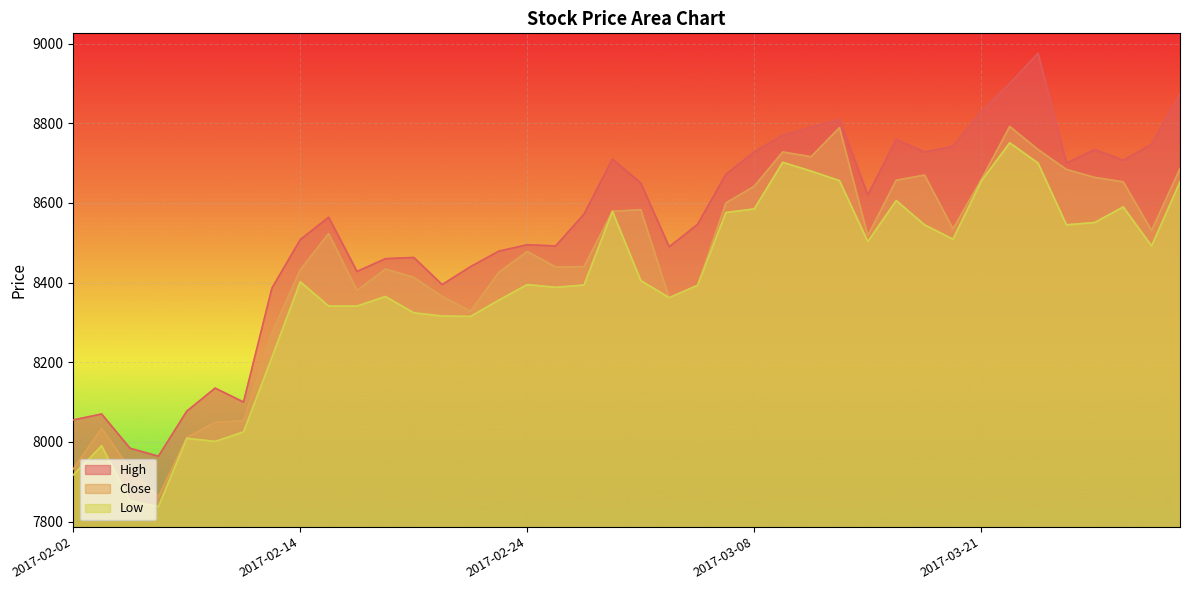

Between 2017-03-15 and 2017-03-16, which series saw the biggest shift?

Low